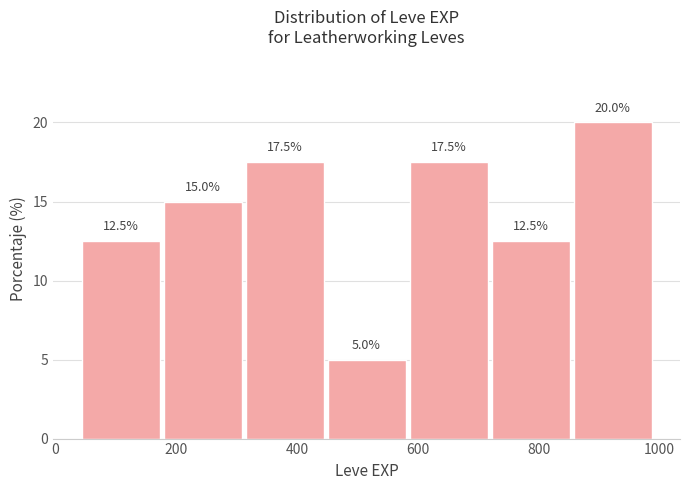

Over which range of the x-axis is the bar tallest?

860 to 1000